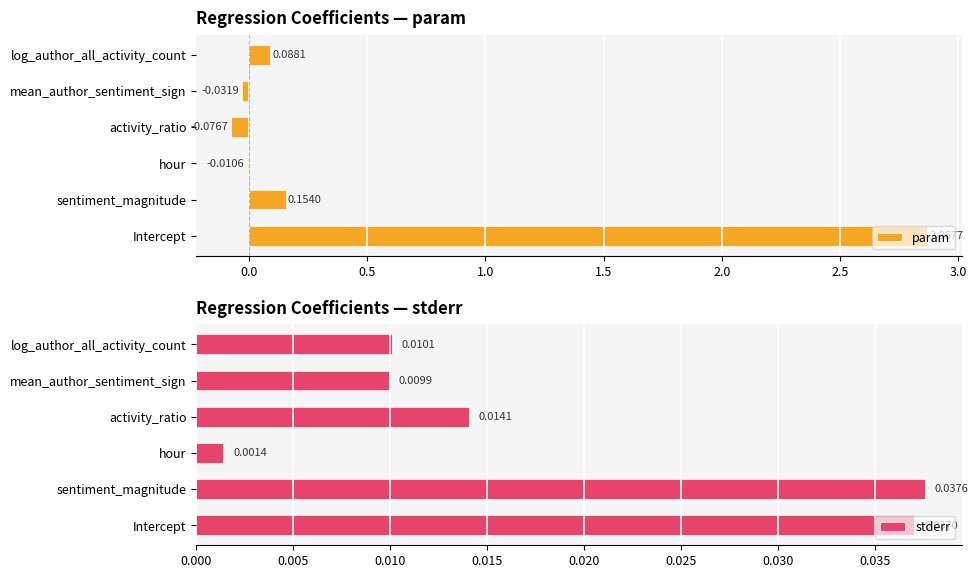

Where is stderr nearest to the value 0?

hour